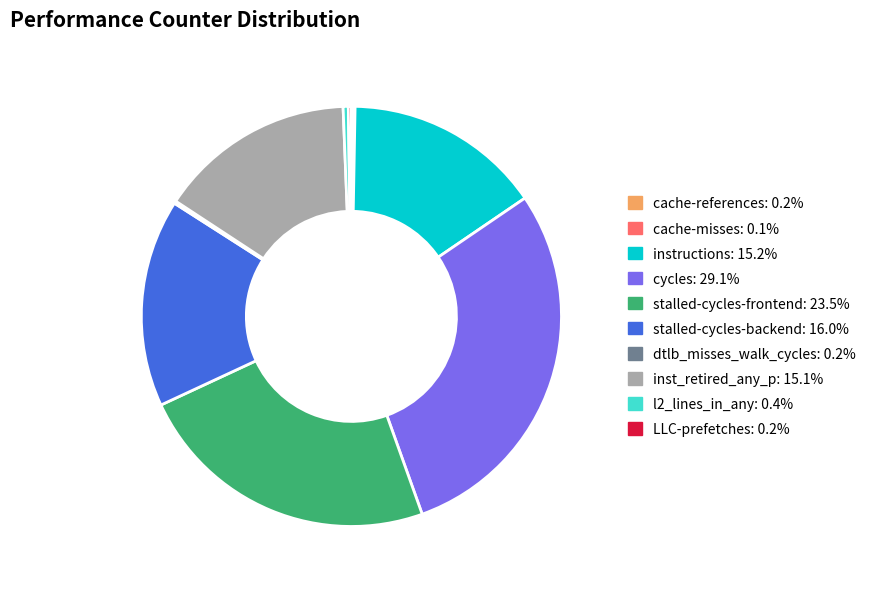

Is there any slice that represents more than half of the pie?

No